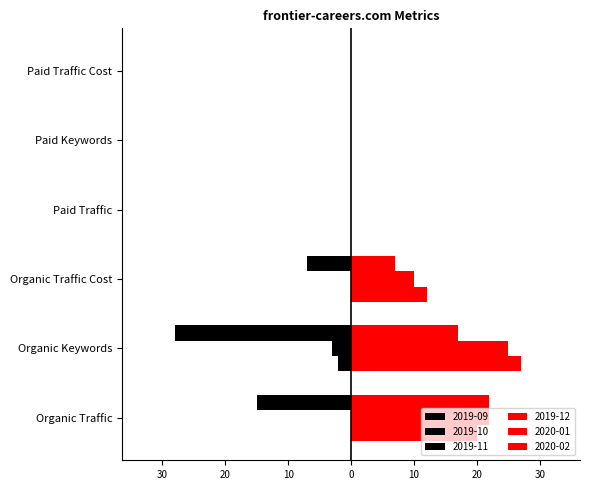

Is it true that 2019-11 equals 0 at Paid Keywords?

True